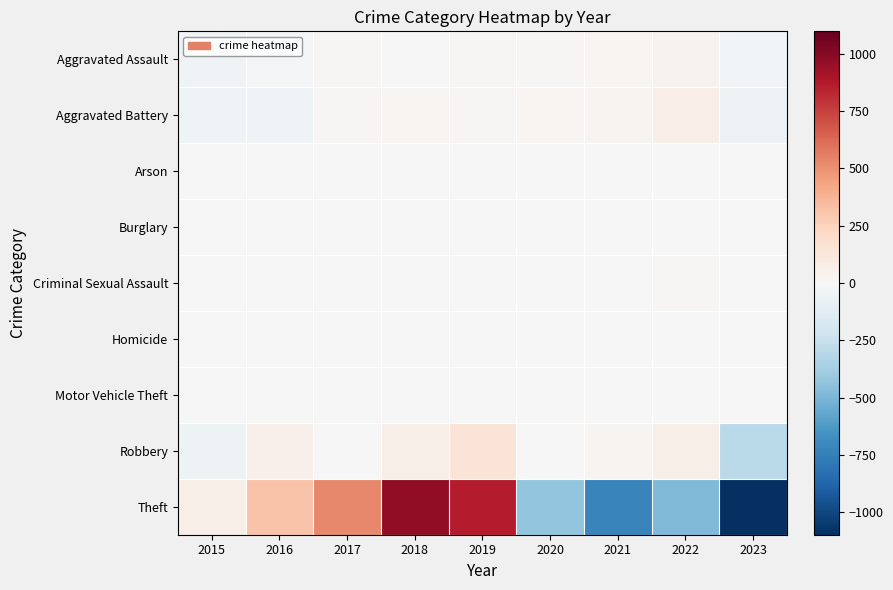

Reading right to left, what are all the values shown in this chart?

Aggravated Assault: 2023=-33.8	2022=36.2	2021=25.2	2020=9.2	2019=13.2	2018=-7.8	2017=10.2	2016=-13.8	2015=-38.8
Aggravated Battery: 2023=-64.0	2022=70.0	2021=30.0	2020=18.0	2019=16.0	2018=20.0	2017=10.0	2016=-50.0	2015=-50.0
Arson: 2023=-1.4	2022=3.6	2021=0.6	2020=-0.4	2019=-0.4	2018=-0.4	2017=-1.4	2016=-1.4	2015=1.6
Burglary: 2023=-0.4	2022=-0.4	2021=0.6	2020=-0.4	2019=0.6	2018=-0.4	2017=1.6	2016=-0.4	2015=-0.4
Criminal Sexual Assault: 2023=-0.9	2022=13.1	2021=3.1	2020=-7.9	2019=-2.9	2018=0.1	2017=-2.9	2016=-2.9	2015=1.1
Homicide: 2023=-1.0	2022=3.0	2021=2.0	2020=1.0	2019=0.0	2018=-1.0	2017=-1.0	2016=-1.0	2015=-2.0
Motor Vehicle Theft: 2023=0.9	2022=-0.1	2021=-0.1	2020=0.9	2019=-1.1	2018=-1.1	2017=-0.1	2016=1.9	2015=-1.1
Robbery: 2023=-295.6	2022=68.4	2021=31.4	2020=-2.6	2019=138.4	2018=66.4	2017=-6.6	2016=57.4	2015=-57.6
Theft: 2023=-1096.9	2022=-485.9	2021=-723.9	2020=-435.9	2019=864.1	2018=975.1	2017=530.1	2016=310.1	2015=63.1